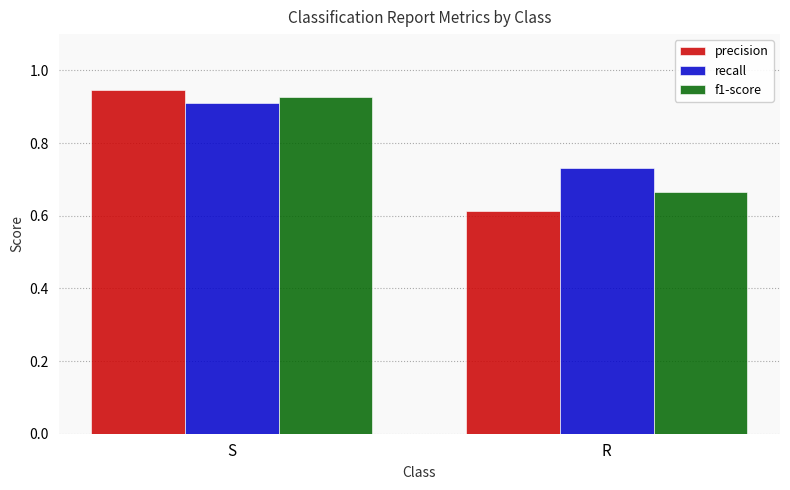

Which series has the widest spread of values?

precision